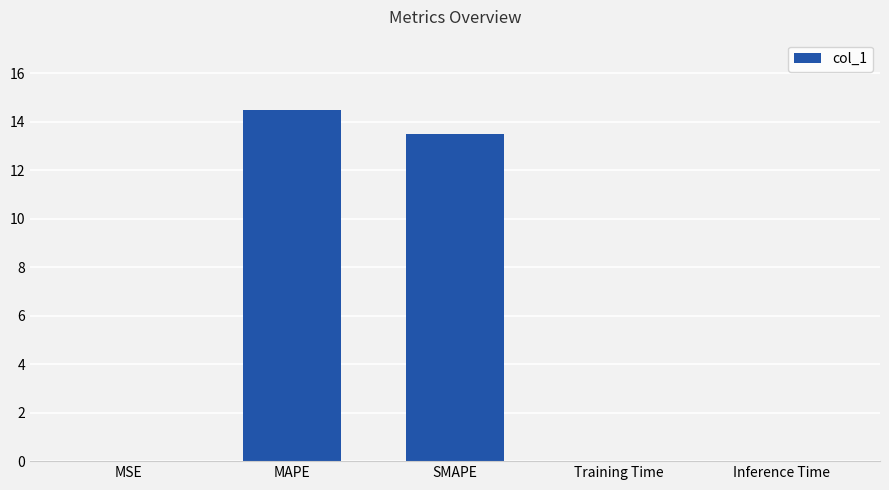

Between Inference Time and MAPE, which is larger?

MAPE